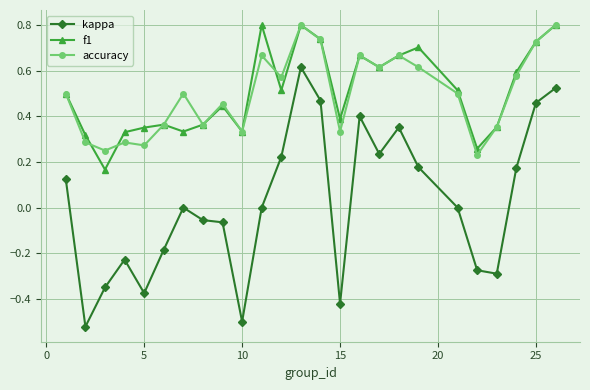

Which series has the largest range (max minus min)?

kappa